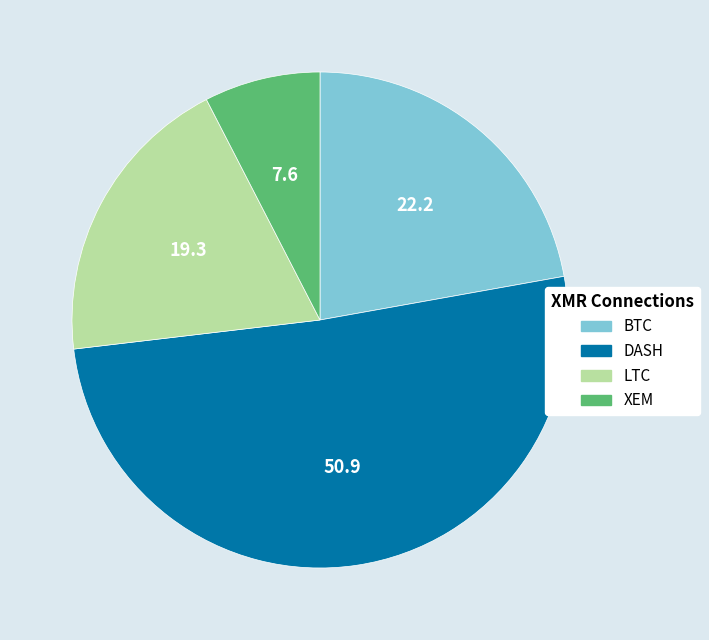

Combined, do XEM and LTC account for over 50%?

No